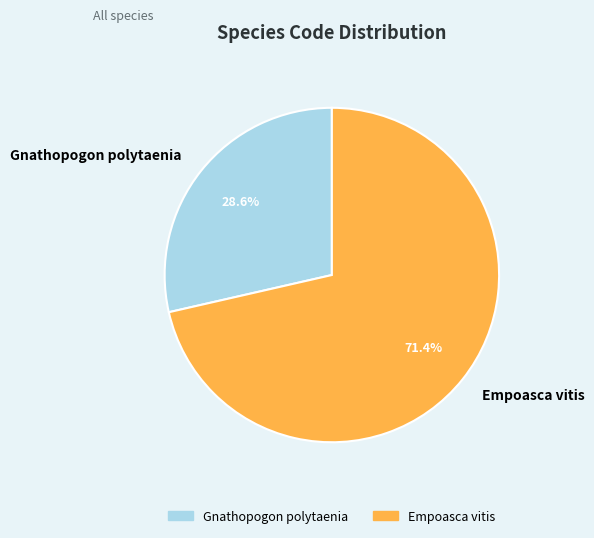

Which slice is the smallest?

Gnathopogon polytaenia